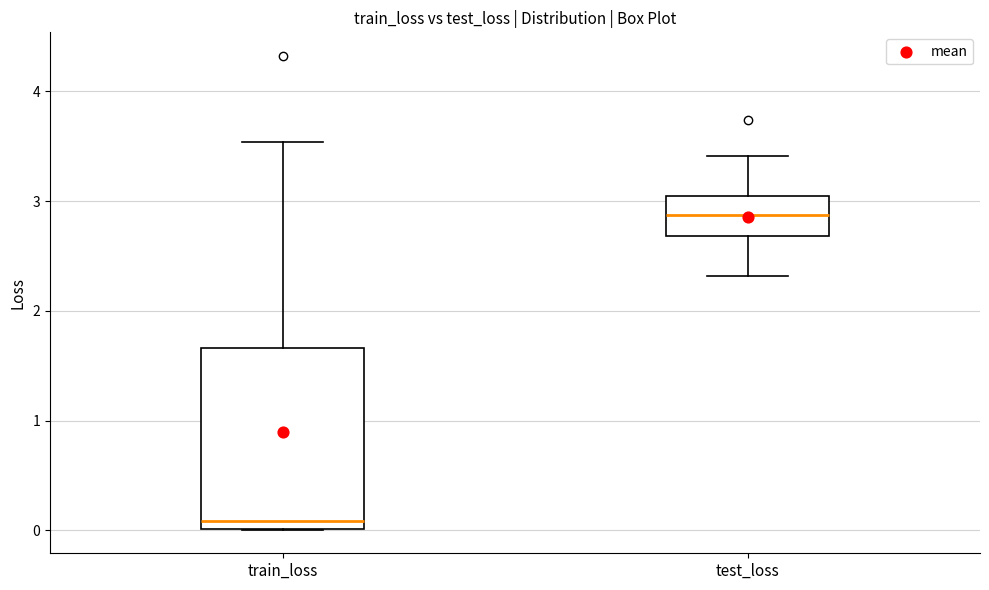

Which box is the tallest, from its lower edge to its upper edge?

train_loss